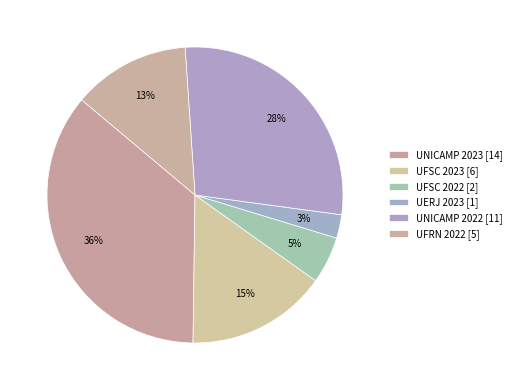

How many slices are in this pie chart?

6